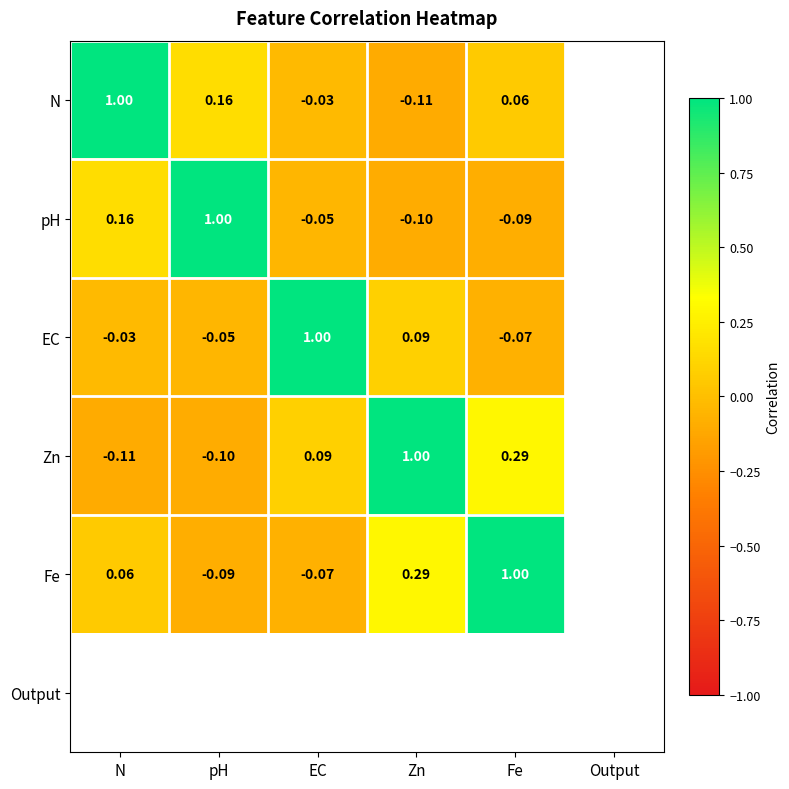

Is the value of N at Zn greater than the value of EC at Zn?

No